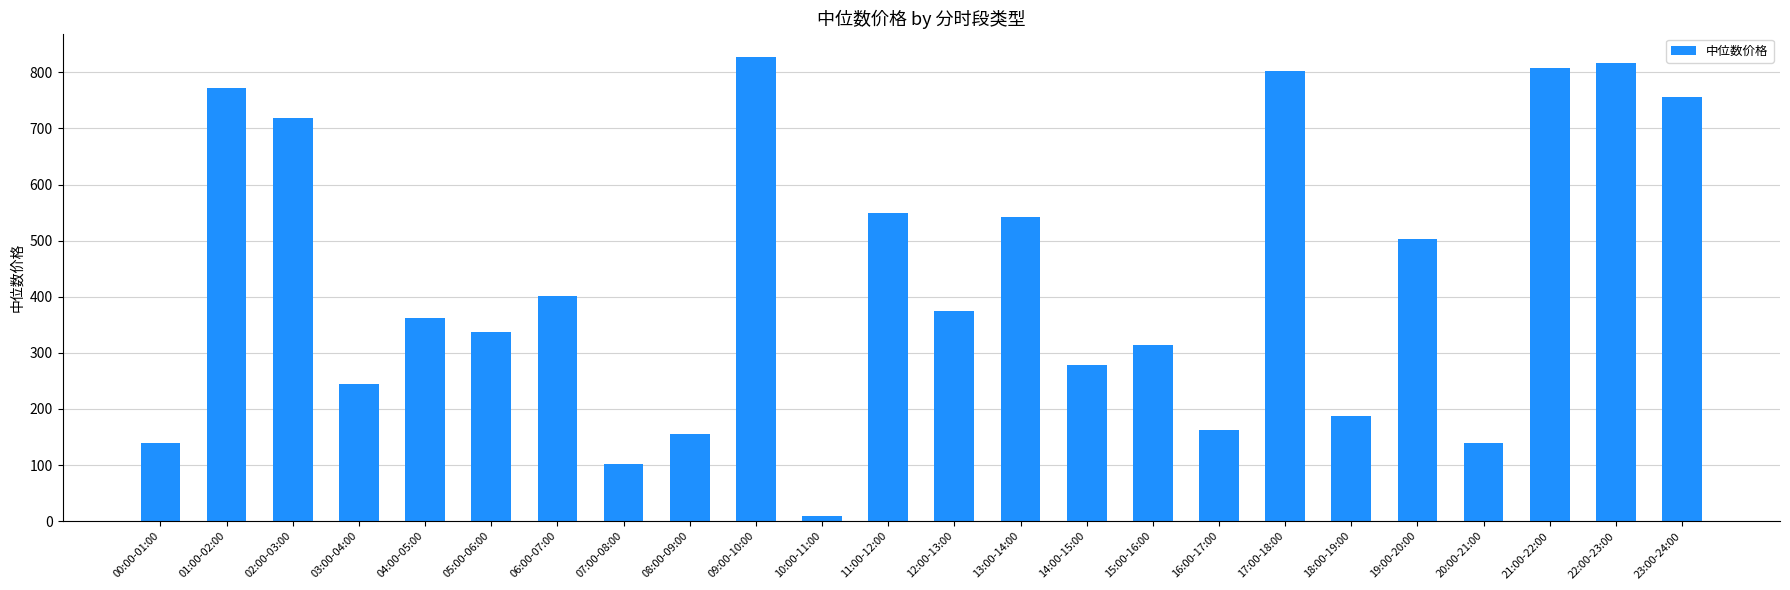

What is the sum of the values at 03:00-04:00 and 16:00-17:00?

407.1